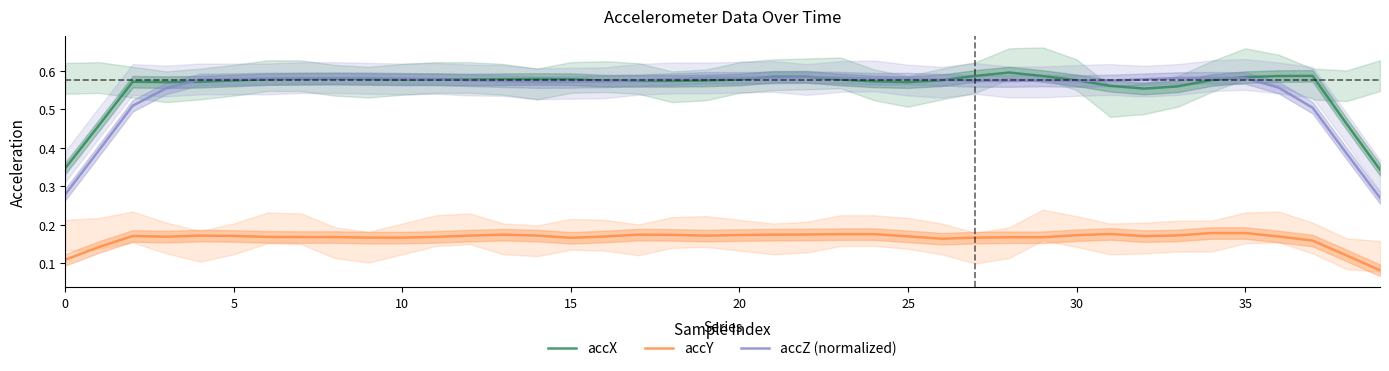

What are all the series names shown in the legend?

accX, accY, accZ (normalized)